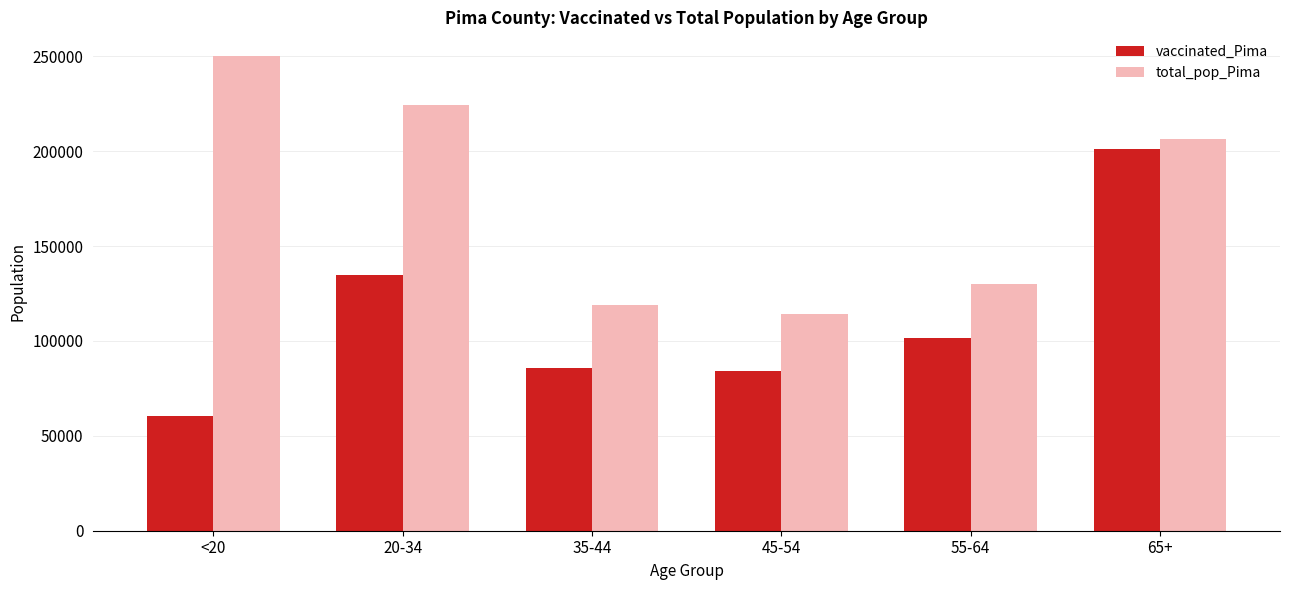

Does the chart contain any negative values?

No